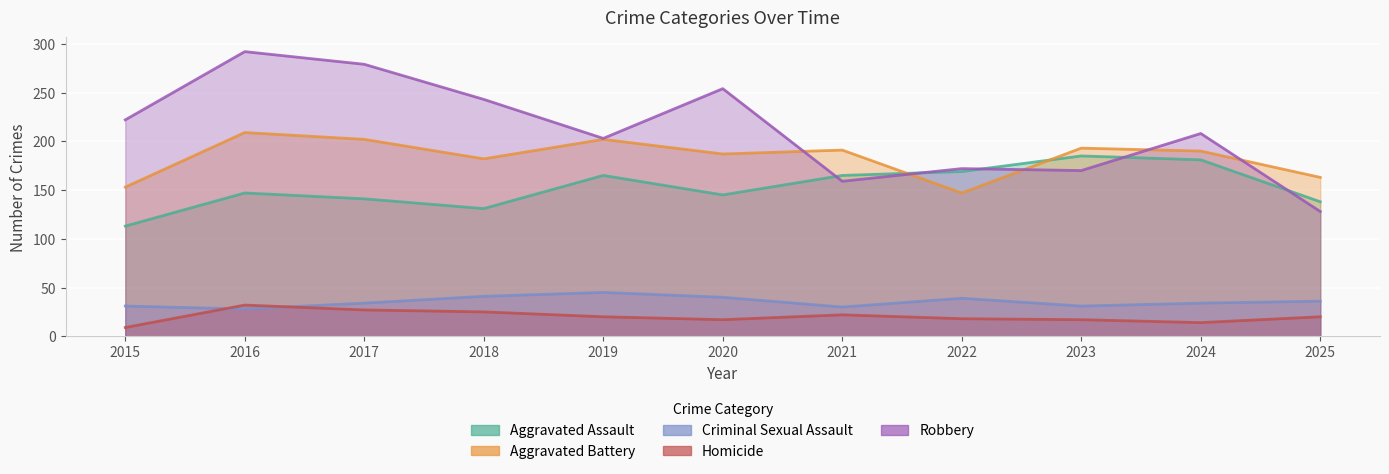

Where does the Aggravated Assault series first go above 147?

2019